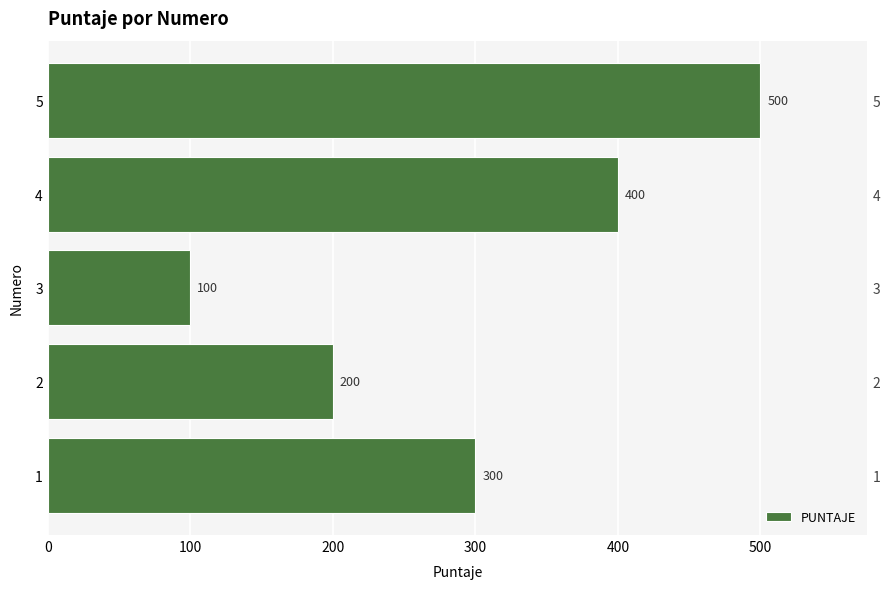

How many data points does each series have?

5